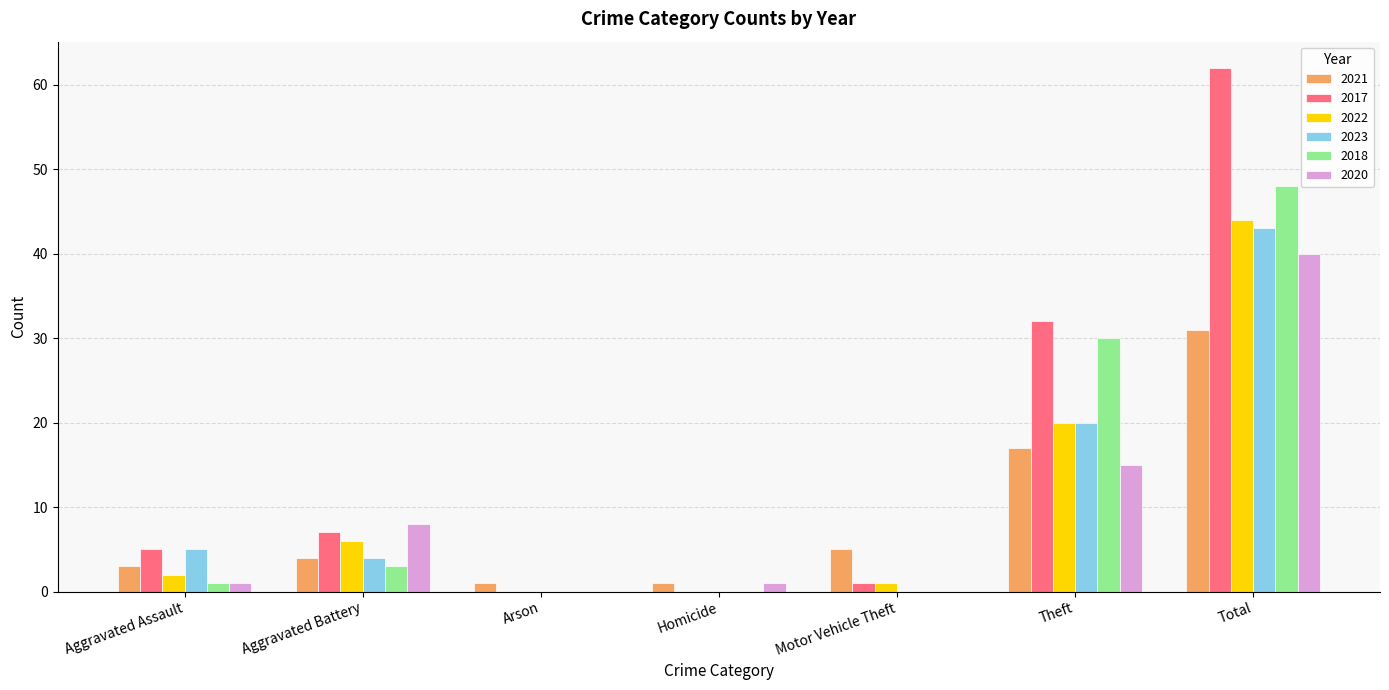

What is the total value across all series at Aggravated Assault?

17